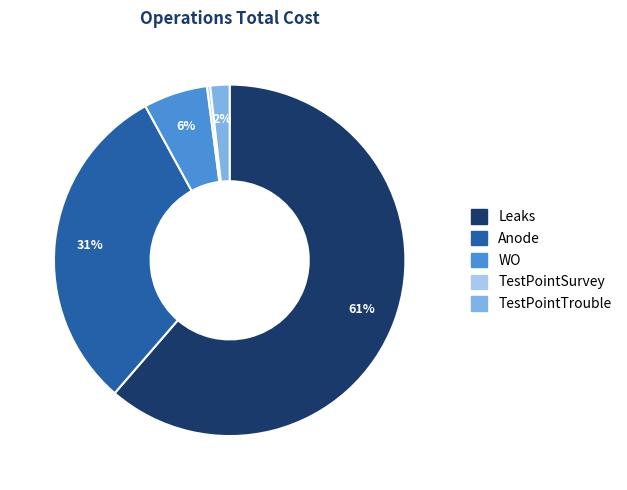

Combined, do Anode and Leaks account for over 50%?

Yes